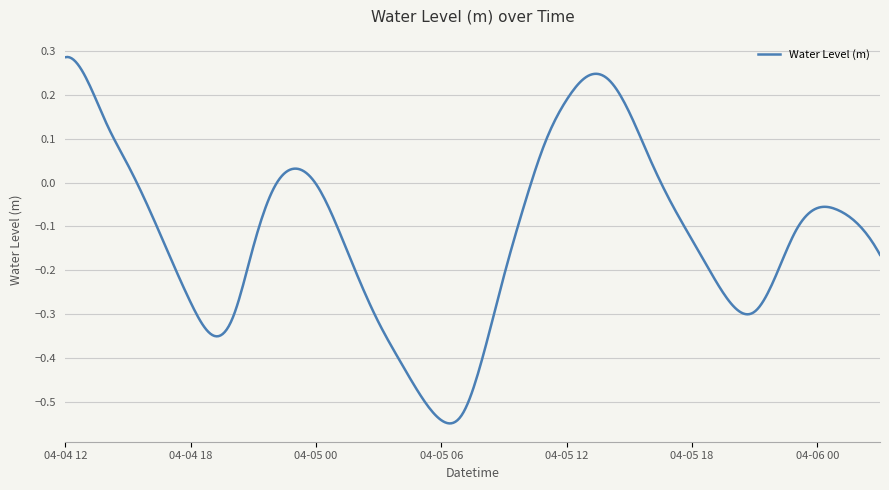

True or false: the data has more than 0 interior local peaks.

True